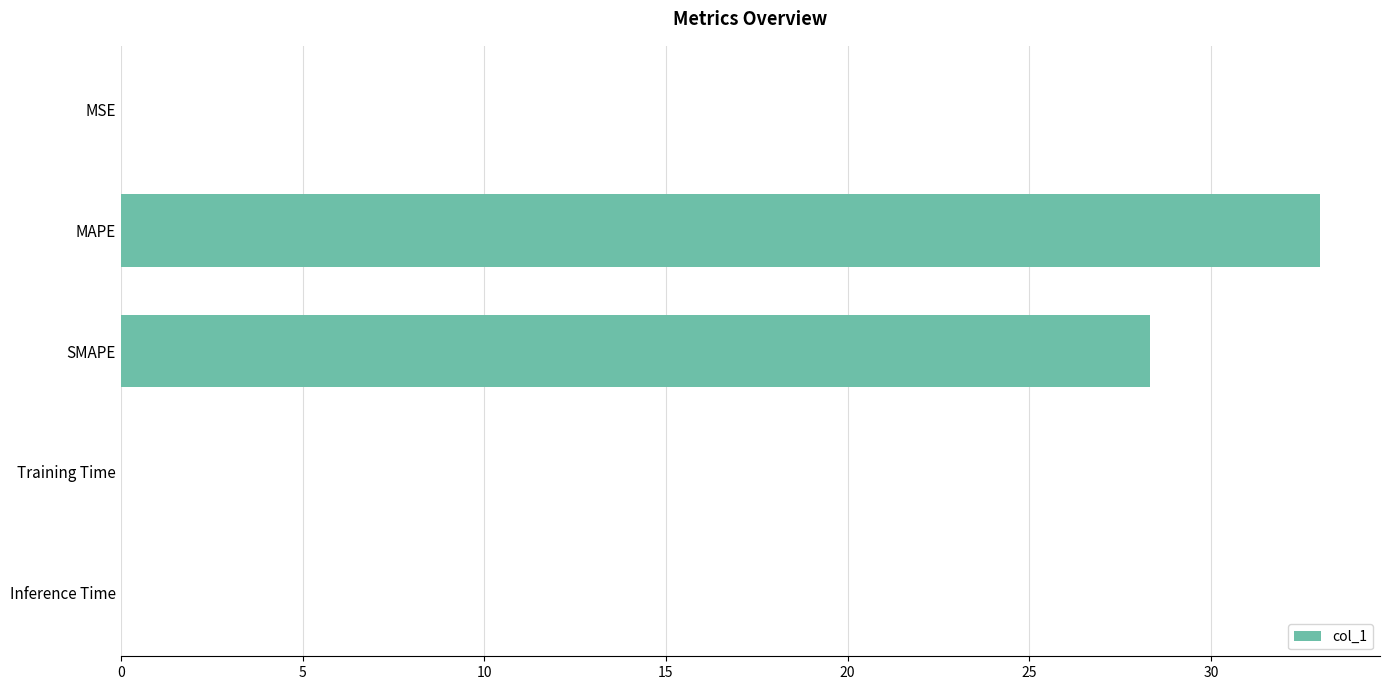

The value at Training Time is 0.0. True or false?

True